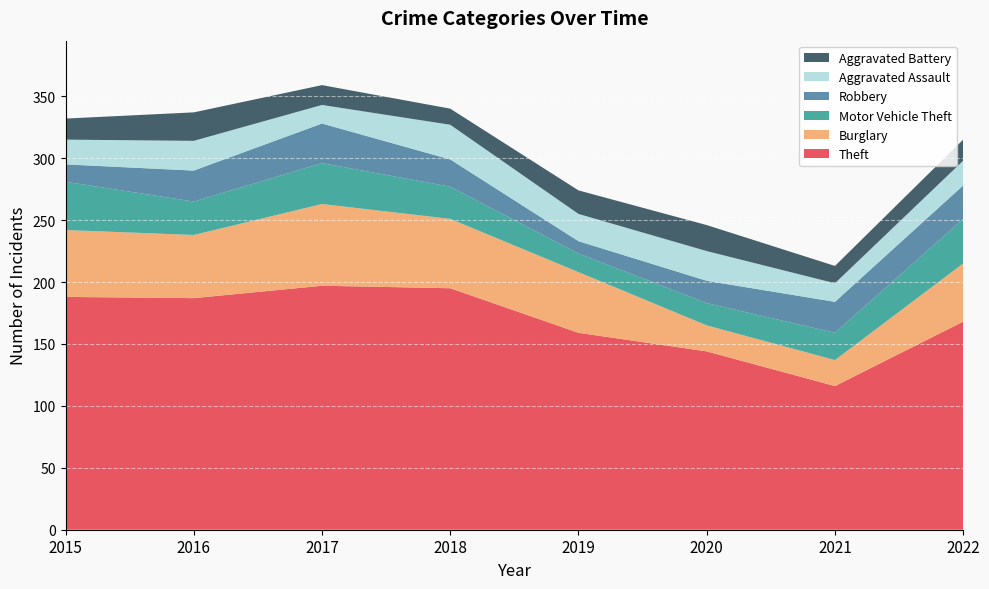

Reading left to right, list all the values displayed in this chart.

Theft: 2015=188	2016=187	2017=197	2018=195	2019=159	2020=144	2021=116	2022=168
Burglary: 2015=54	2016=51	2017=66	2018=56	2019=49	2020=21	2021=21	2022=47
Motor Vehicle Theft: 2015=39	2016=27	2017=33	2018=26	2019=15	2020=18	2021=22	2022=36
Robbery: 2015=14	2016=25	2017=32	2018=22	2019=10	2020=18	2021=25	2022=27
Aggravated Assault: 2015=20	2016=24	2017=15	2018=28	2019=22	2020=24	2021=15	2022=20
Aggravated Battery: 2015=17	2016=23	2017=16	2018=13	2019=19	2020=21	2021=14	2022=17